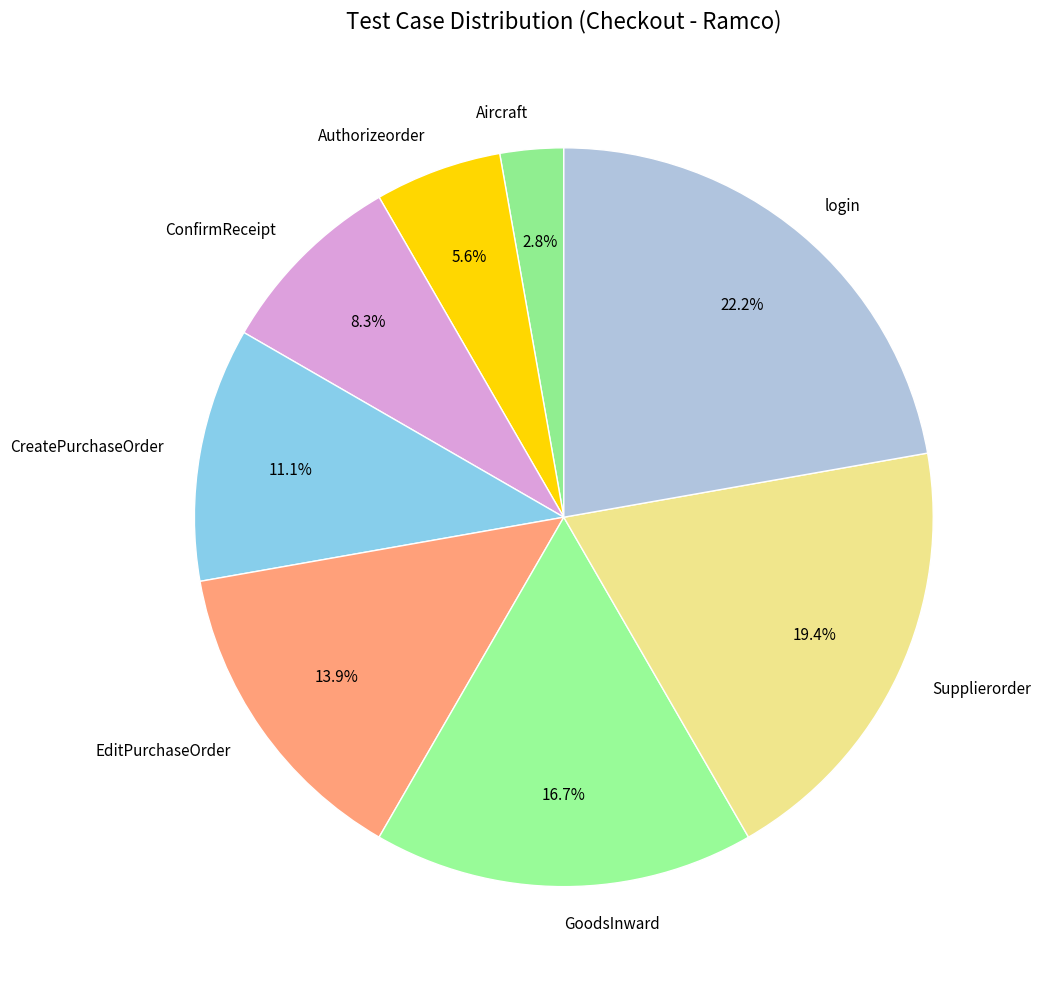

What percentage is the Aircraft slice, to the nearest percent?

3%